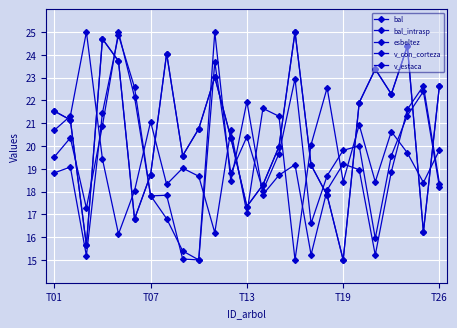

Reading left to right, extract all data points from this chart.

bal: 21.5	21.1	15.6	24.7	23.7	16.8	18.7	24.1	19.6	20.8	23.0	20.4	17.3	18.3	20.0	25.0	19.2	17.8	15.0	21.9	23.4	22.3	24.4	16.2	22.6
bal_intrasp: 21.5	21.1	15.6	24.7	23.7	16.8	18.7	24.1	19.6	20.8	23.0	20.4	17.3	18.3	20.0	25.0	19.2	17.8	15.0	21.9	23.4	22.3	24.4	16.2	22.6
esbeltez: 19.5	20.4	17.3	20.9	25.0	22.1	17.8	16.8	15.4	15.0	23.7	18.8	20.4	18.0	19.7	22.9	16.6	18.7	19.8	20.0	15.9	19.6	21.3	22.4	18.2
v_con_corteza: 20.7	21.3	25.0	19.4	16.1	18.0	21.1	18.3	19.0	18.7	16.2	20.7	17.1	21.6	21.3	15.0	20.1	22.5	18.4	20.9	18.4	20.6	19.7	18.4	19.8
v_estaca: 18.8	19.1	15.2	21.5	24.9	22.6	17.8	17.8	15.0	15.0	25.0	18.5	21.9	17.9	18.7	19.2	15.2	18.1	19.2	19.0	15.2	18.9	21.6	22.6	18.4